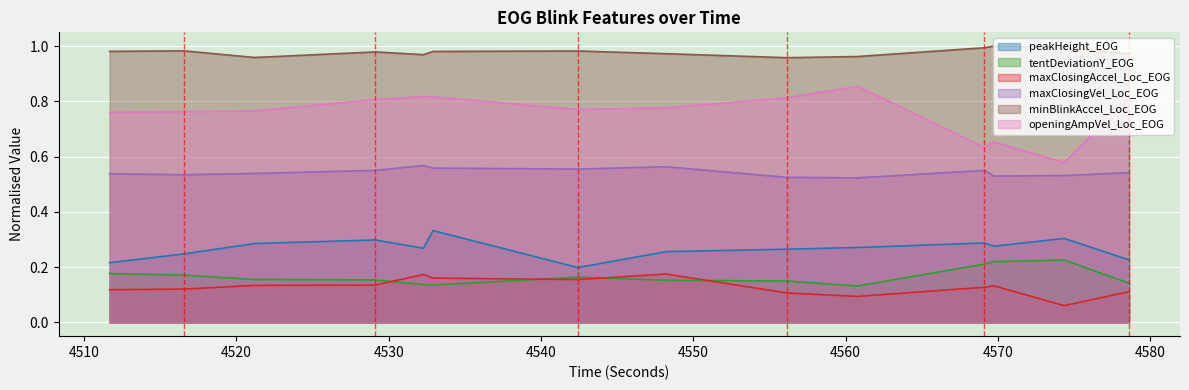

Which series has the widest spread of values?

openingAmpVel_Loc_EOG